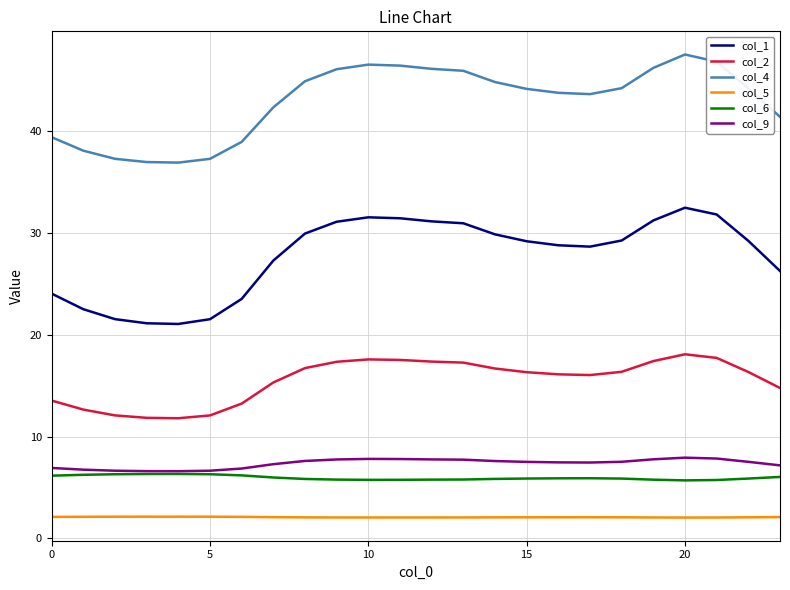

Which series has the largest range (max minus min)?

col_1